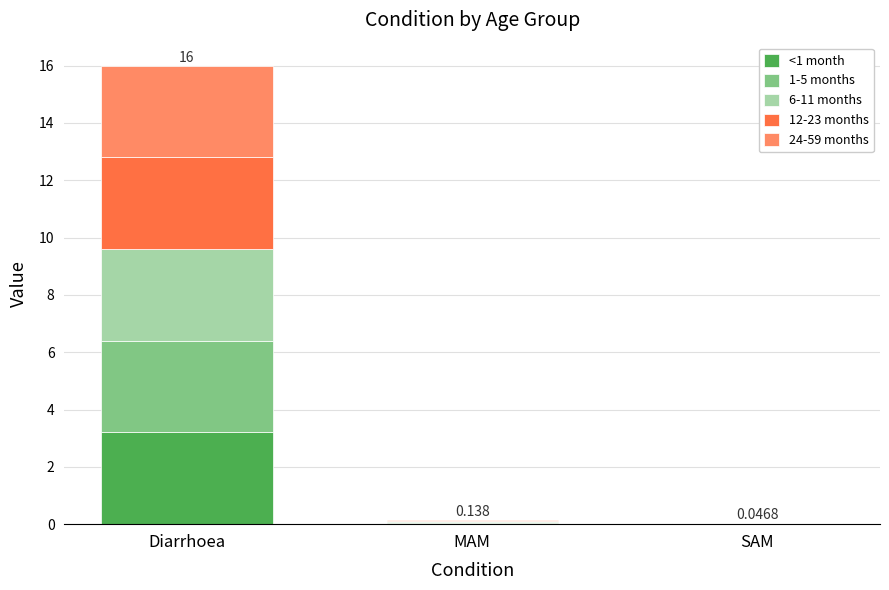

At which category is the sum across all series the highest?

Diarrhoea